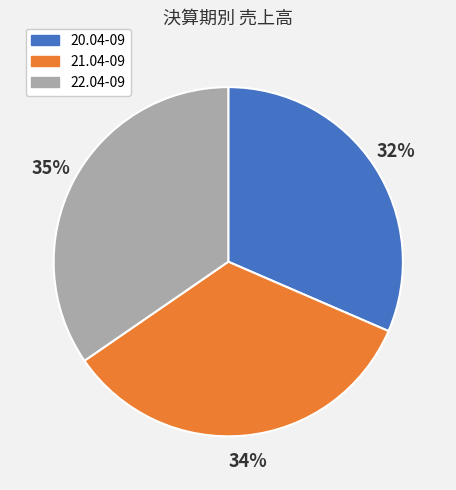

Count the number of slices in the pie.

3